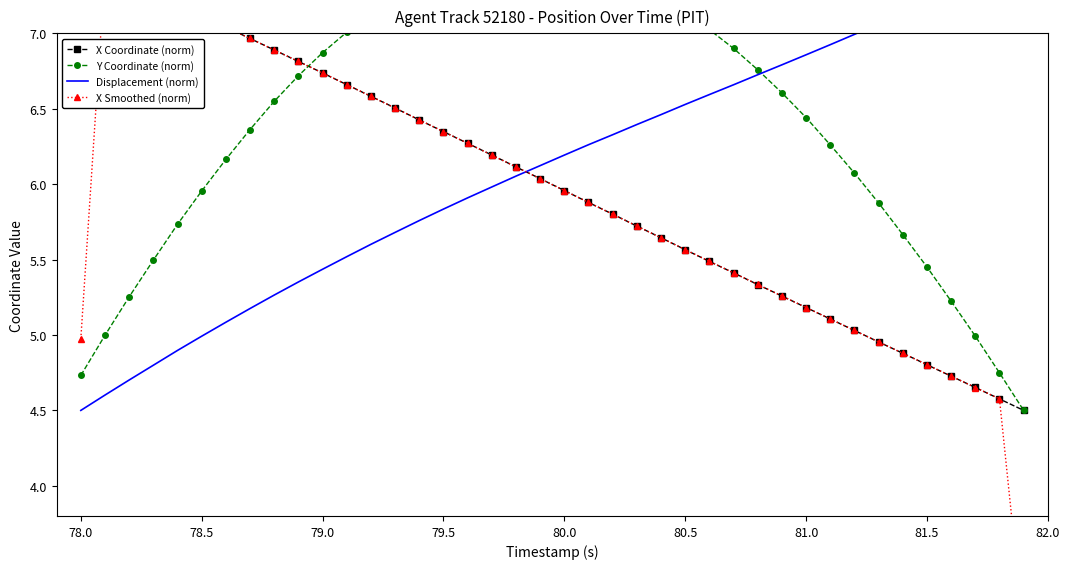

How many data points does each series have?

40